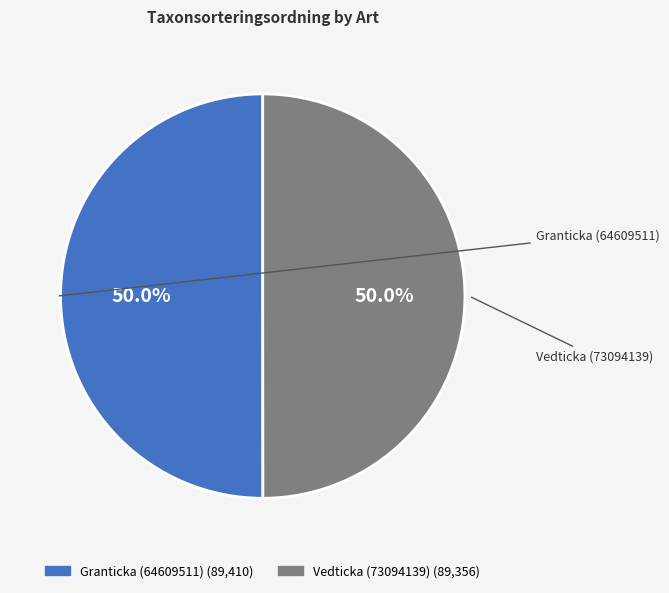

What percentage is NOT represented by Vedticka (73094139)?

50.0%